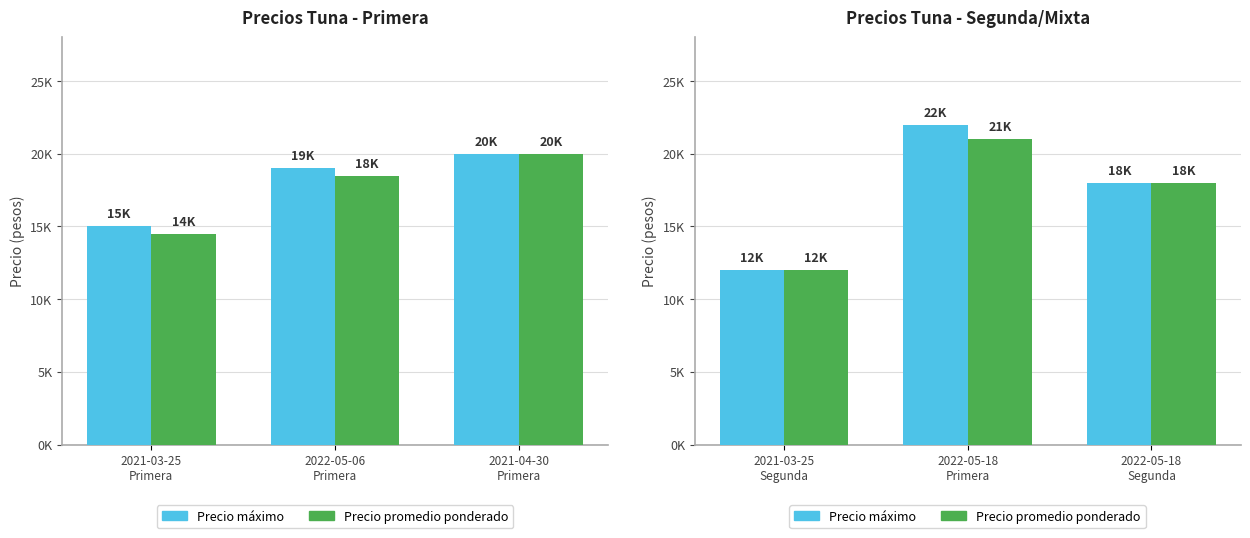

Which series has the widest spread of values?

Precio máximo